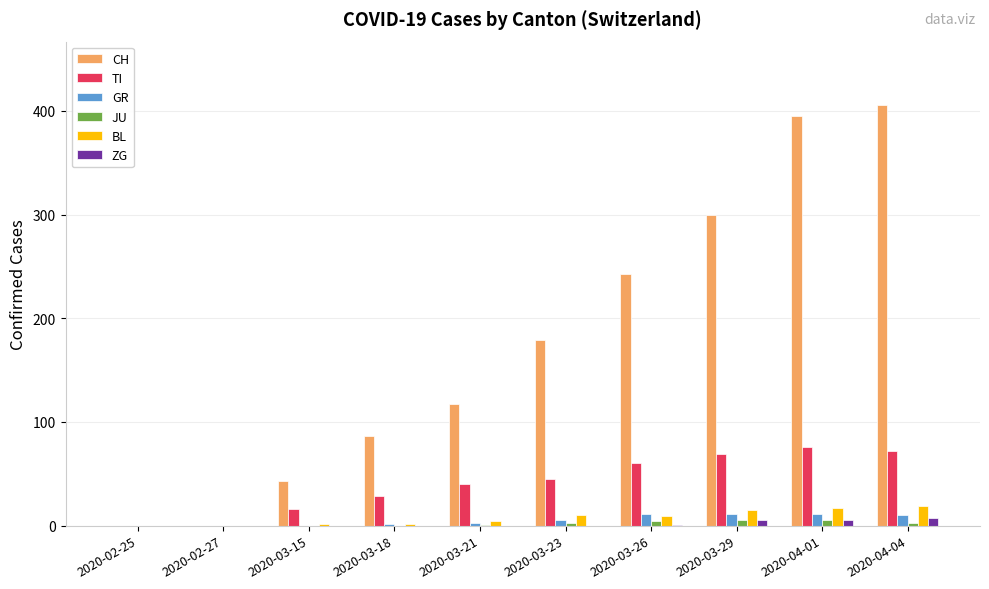

Is the value of JU at 2020-02-25 greater than the value of CH at 2020-04-01?

No